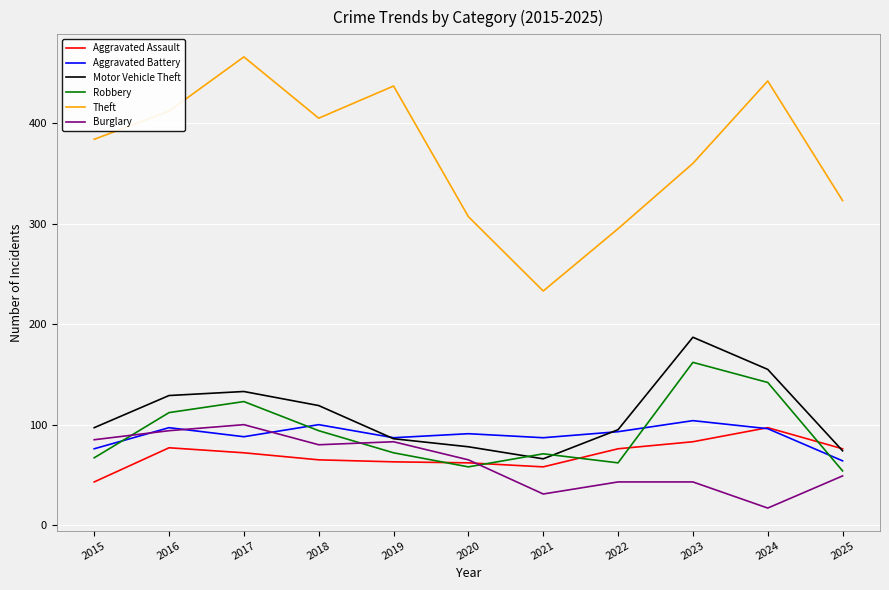

At which category does Burglary reach its first local peak?

2017